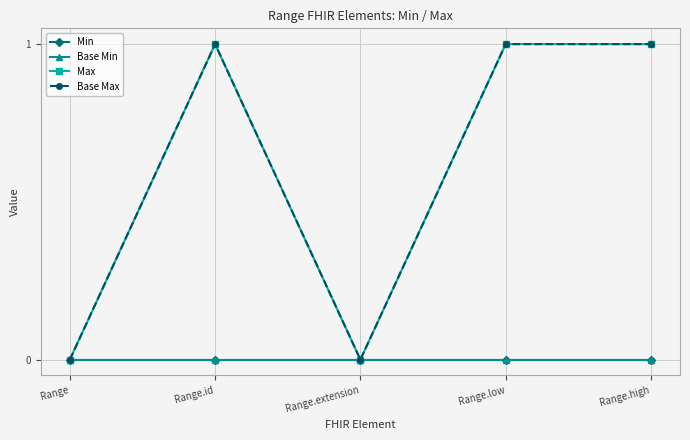

True or false: Max has more than 0 points higher than both neighbors.

True